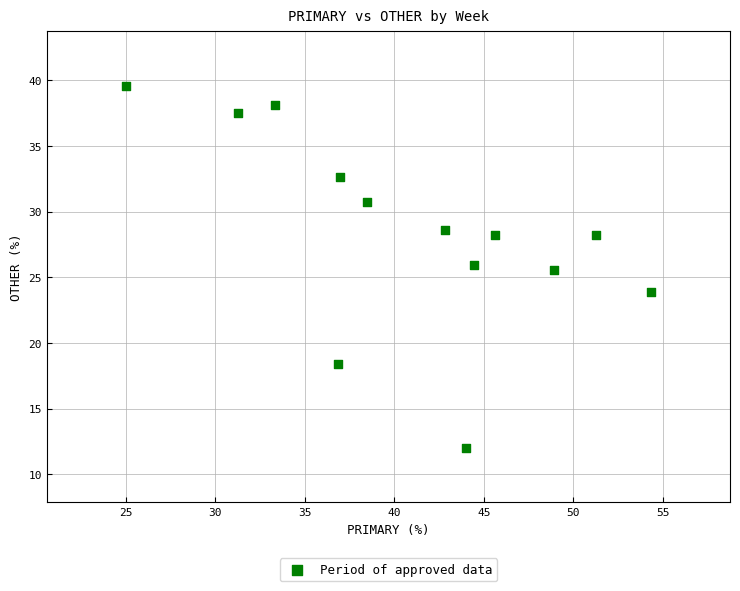

What is the range of Y values (max minus min)?

27.6